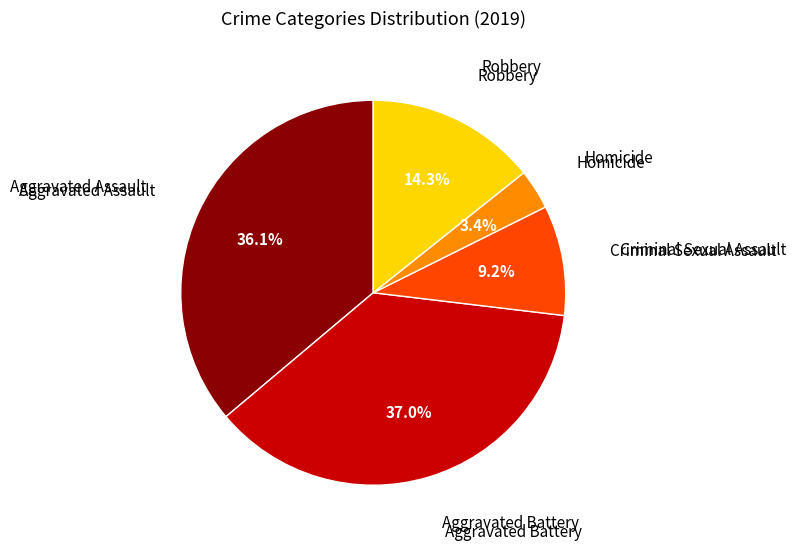

How many segments does this pie chart have?

5